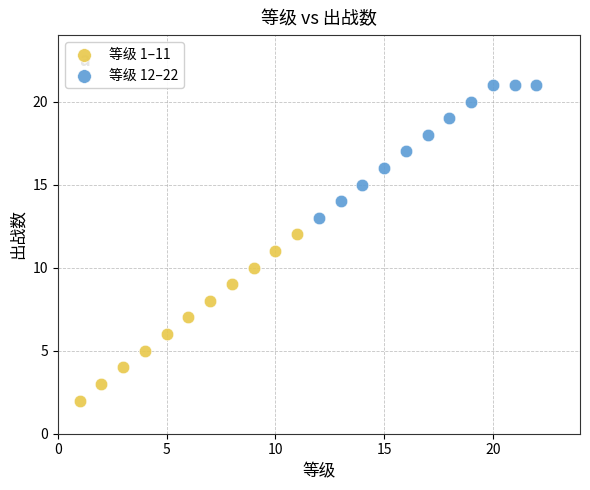

Which series reaches the maximum Y coordinate?

等级 12–22